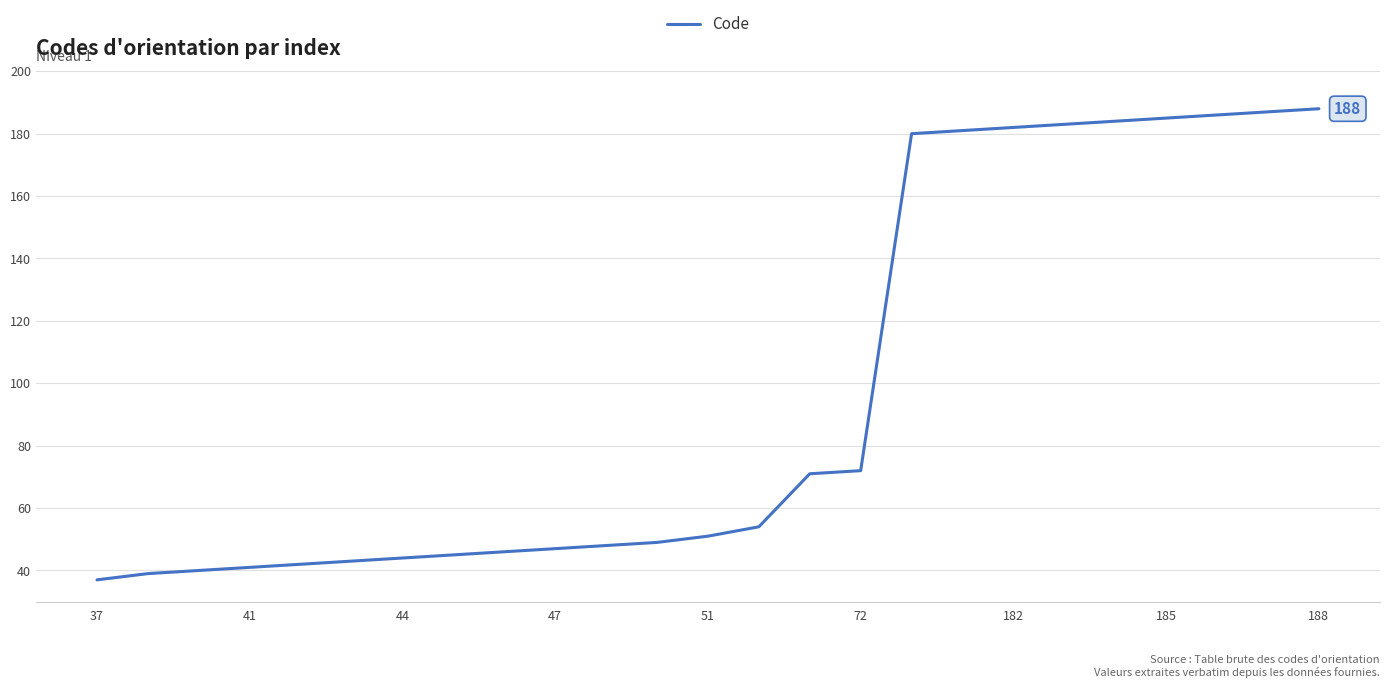

What is the difference between the maximum and minimum values?

151